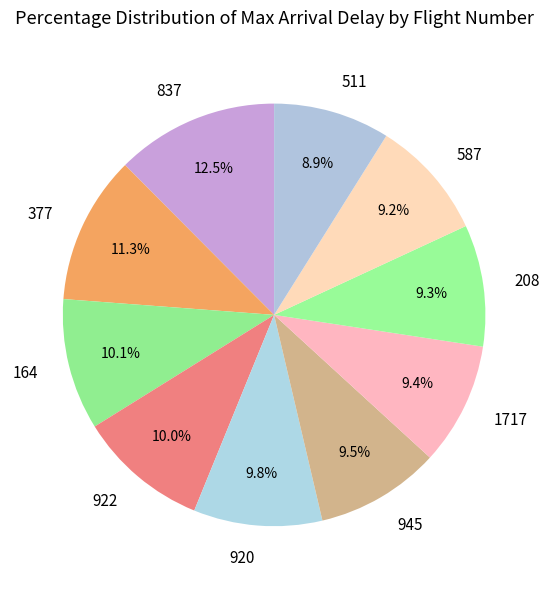

Count the number of slices in the pie.

10